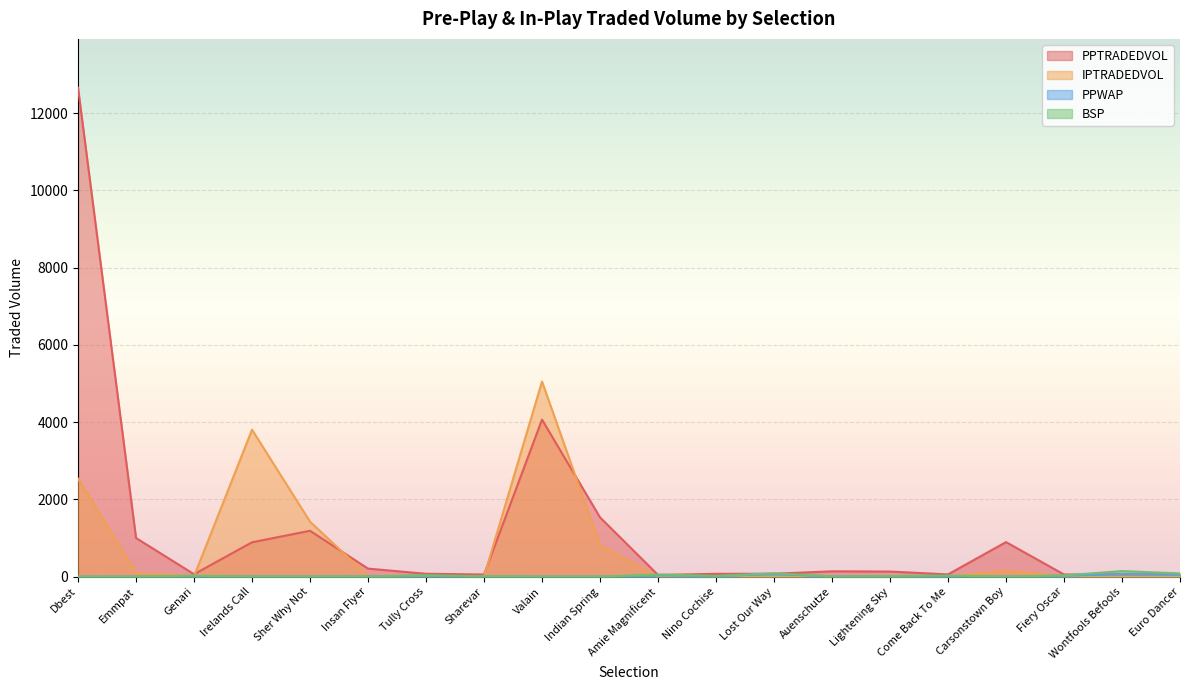

Does the chart display data point markers on the line(s)?

No